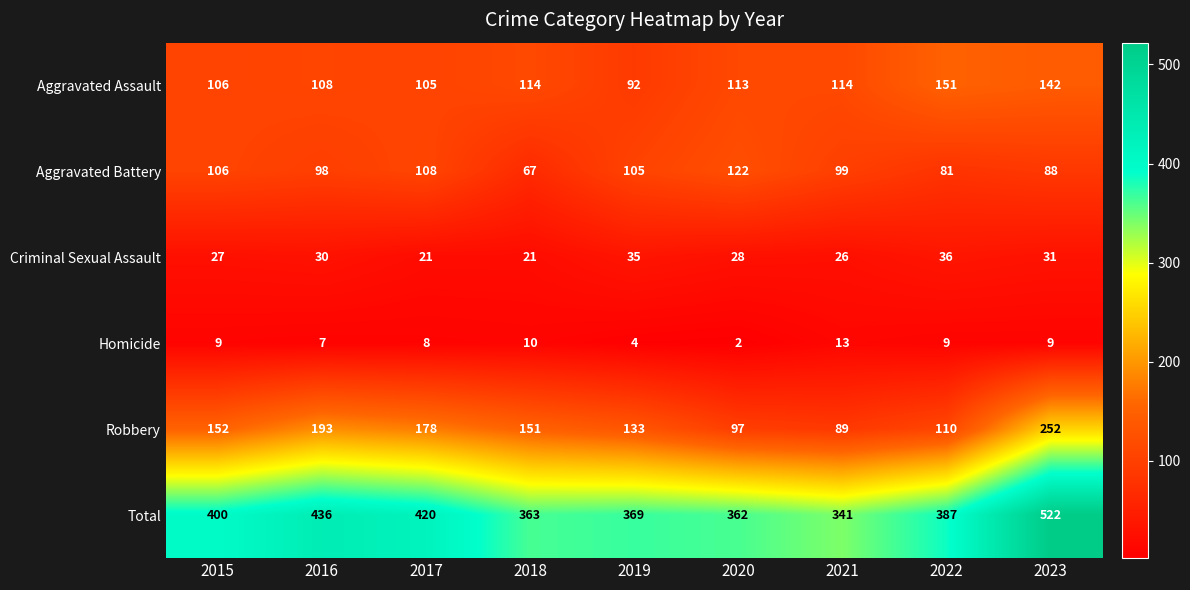

Is it true that Aggravated Assault equals 194 at 2023?

False